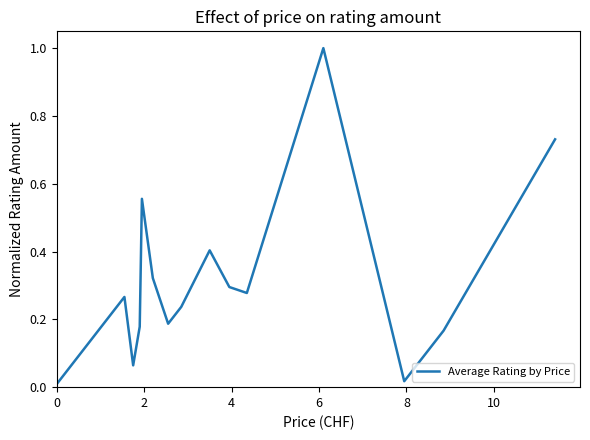

What is the greatest value displayed?

1.0